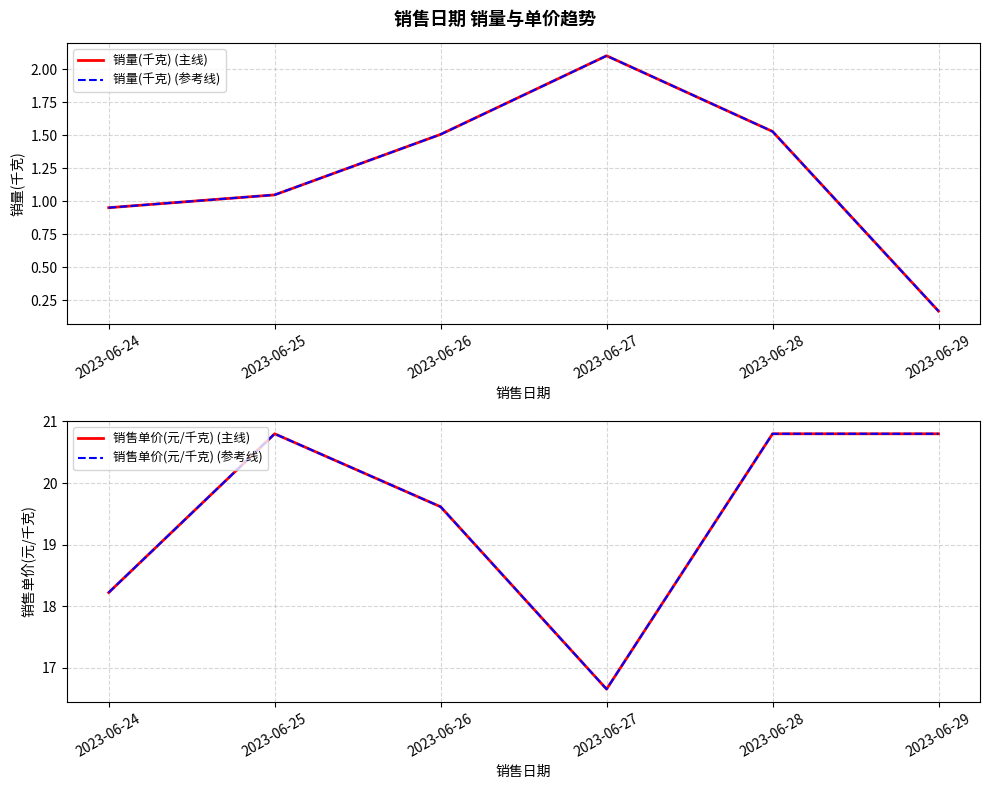

Reading left to right, transcribe all the data shown in this chart.

销量(千克) (主线): 1.0	1.0	1.5	2.1	1.5	0.2
销量(千克) (参考线): 1.0	1.0	1.5	2.1	1.5	0.2
销售单价(元/千克) (主线): 18.2	20.8	19.6	16.6	20.8	20.8
销售单价(元/千克) (参考线): 18.2	20.8	19.6	16.6	20.8	20.8